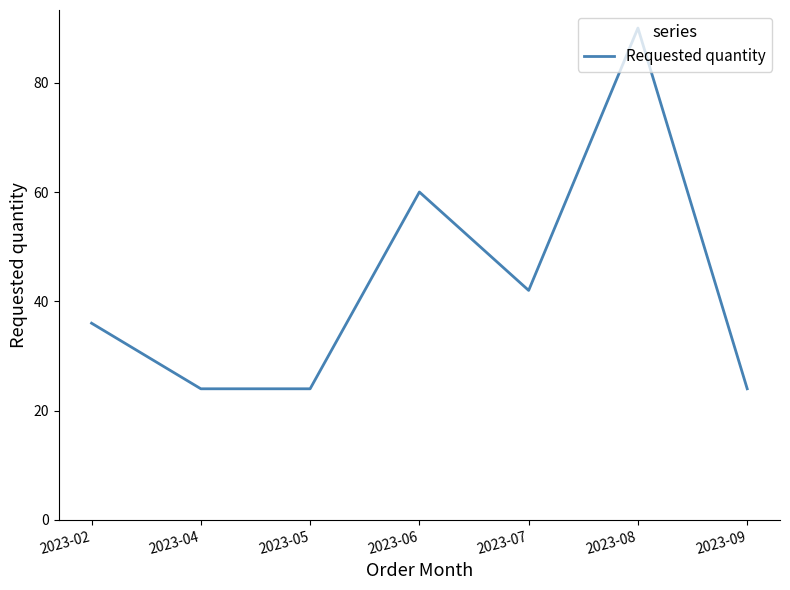

What is the sum of all values?

300